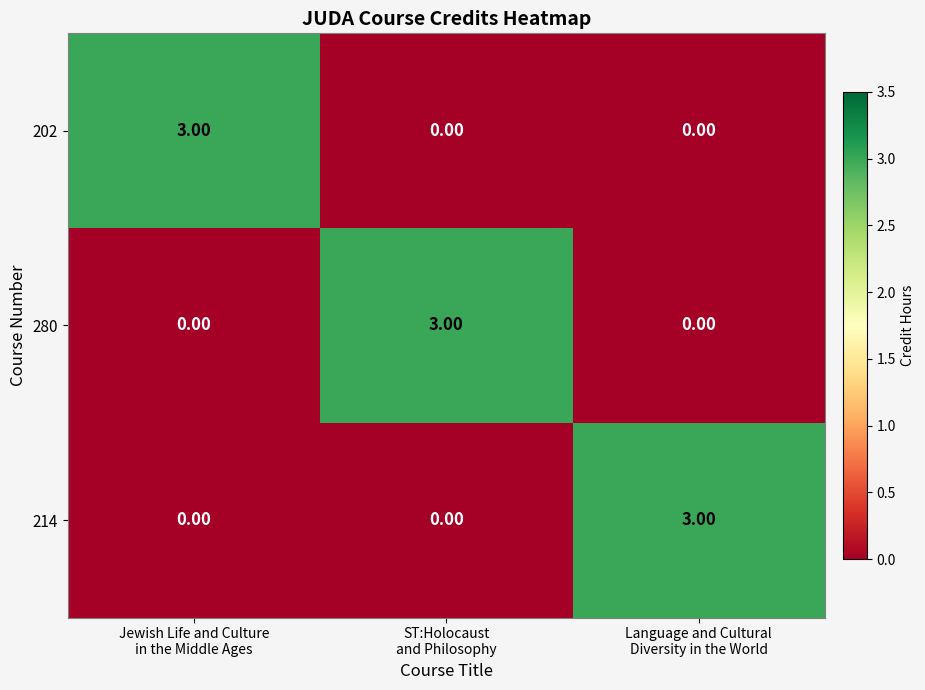

What is the difference between the maximum and minimum values in the 280 series?

3